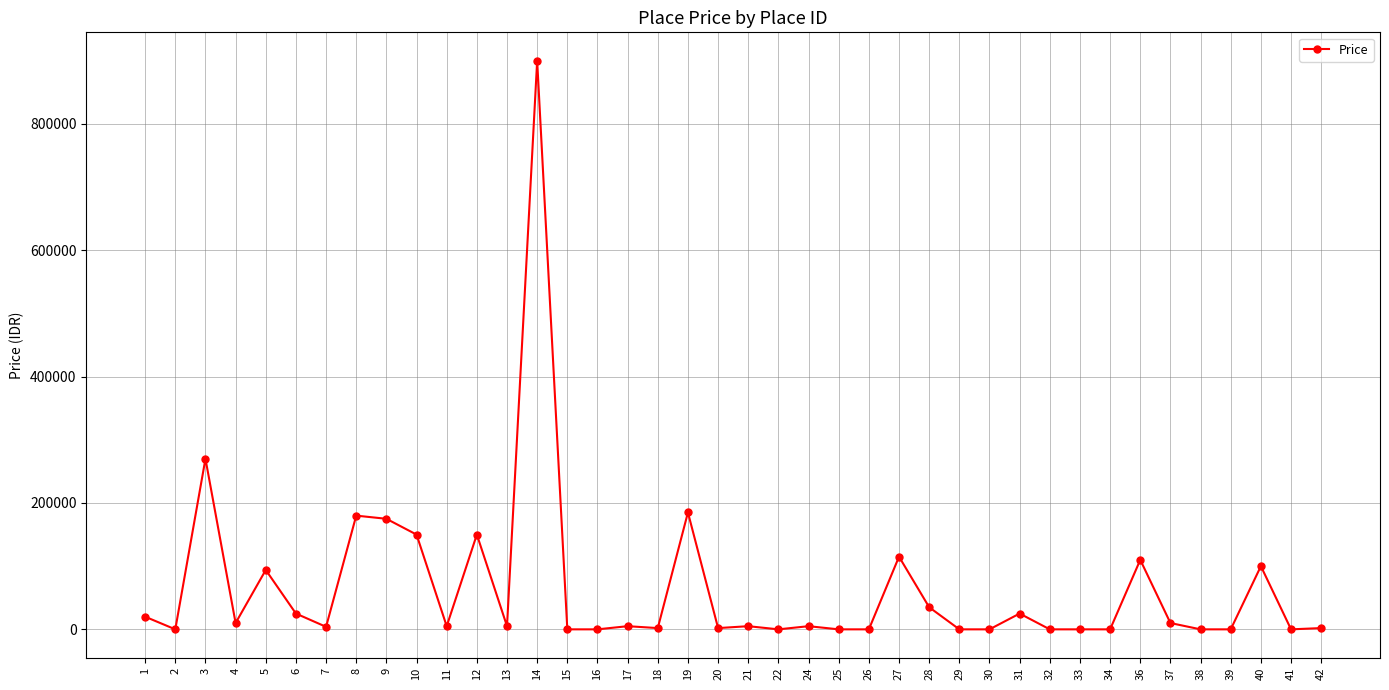

What is the average value?

64725